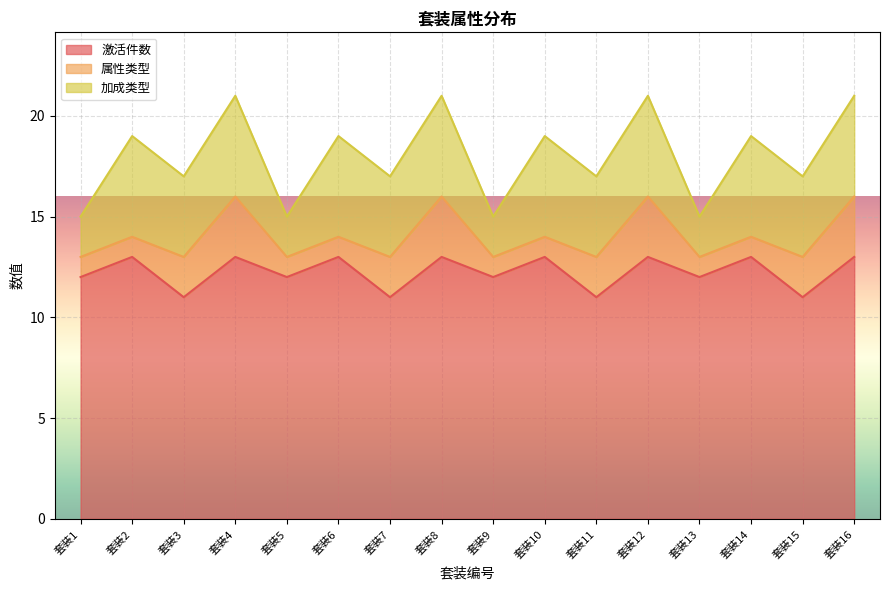

The value of 激活件数 at 套装4 is 19. True or false?

False